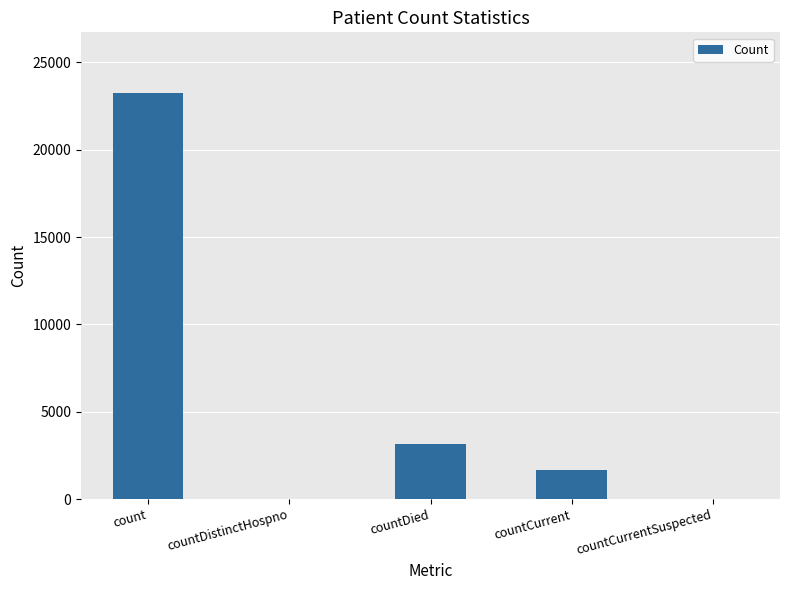

What is the change in value from count to countCurrentSuspected?

-23238